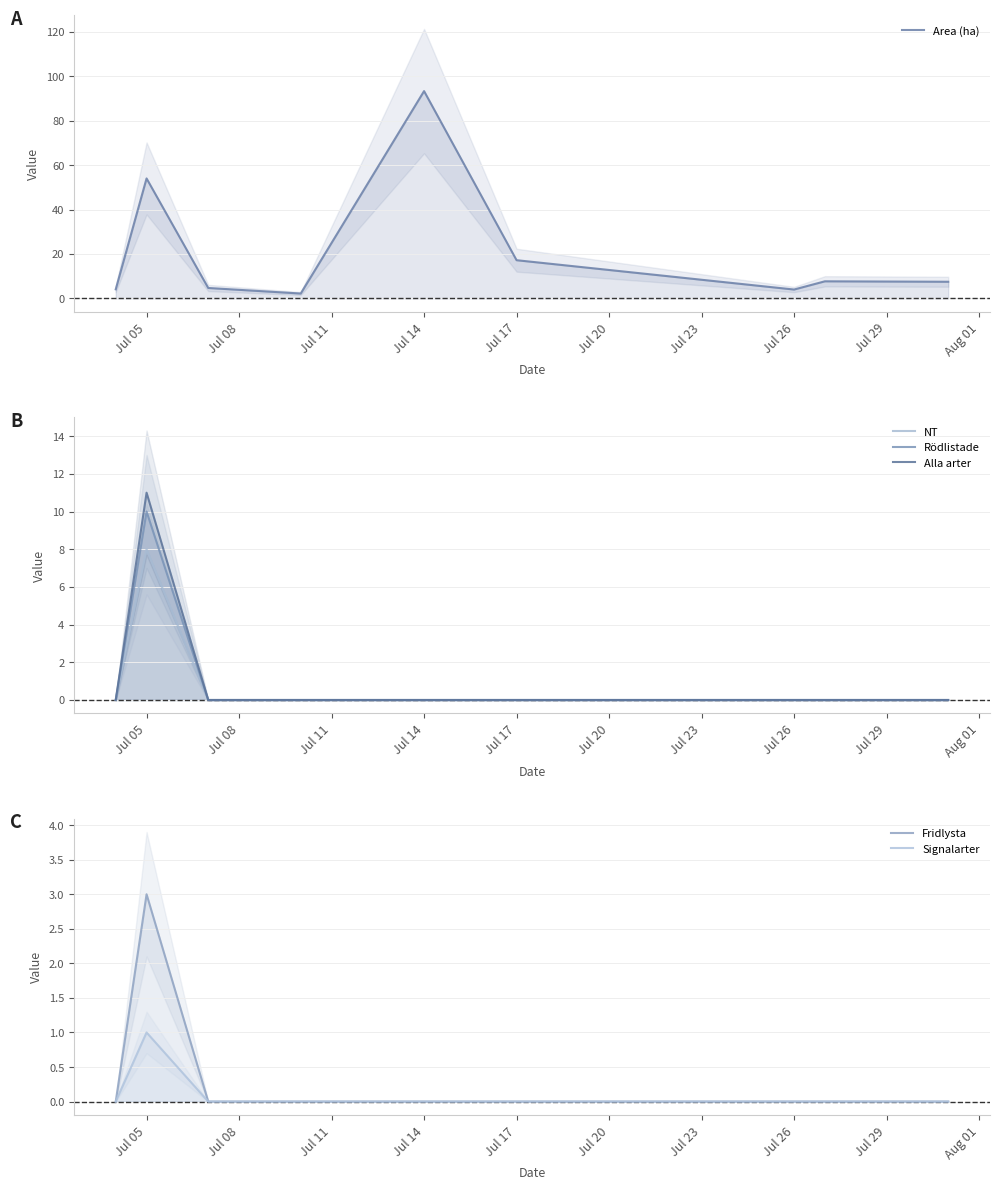

How many NT values are between 0 and 1?

8